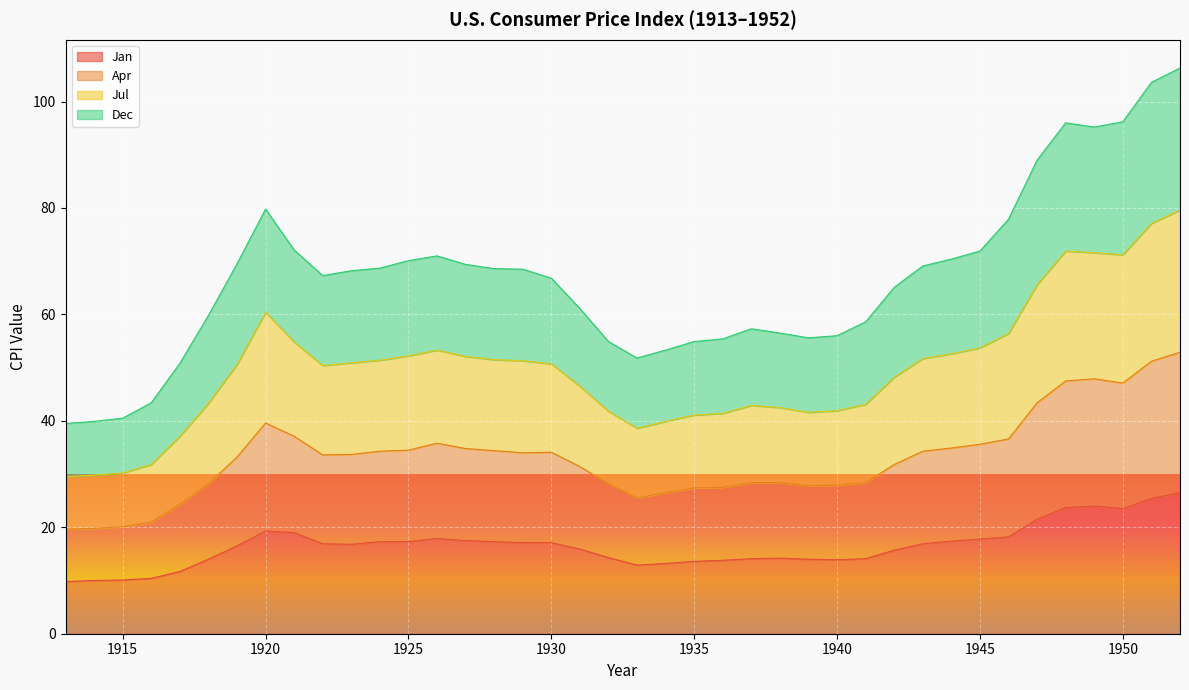

What is the highest value of the Jan series?

26.5